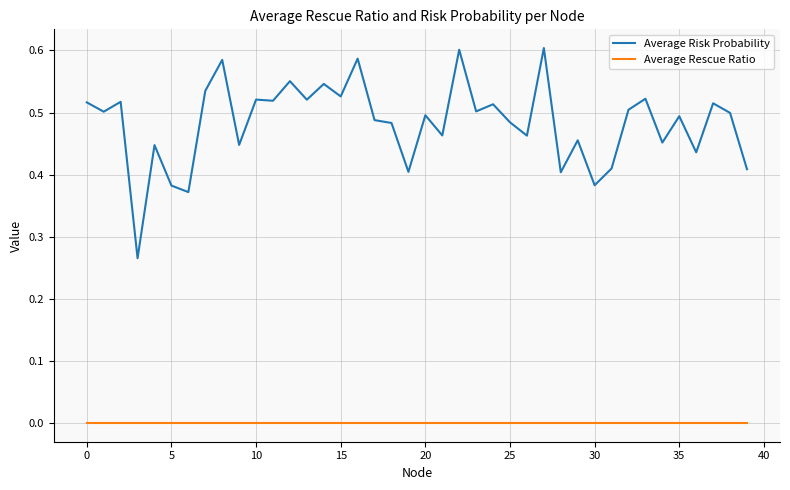

Count the number of data series in this chart.

2